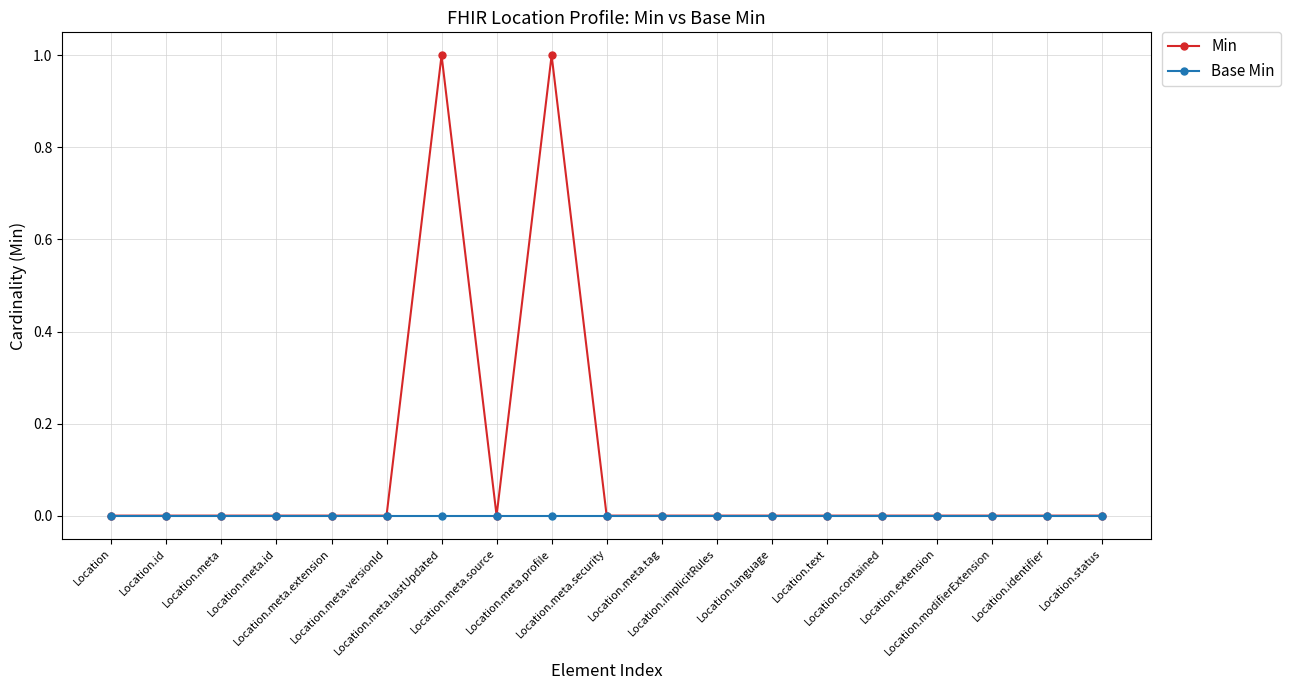

Which series has the widest spread of values?

Min